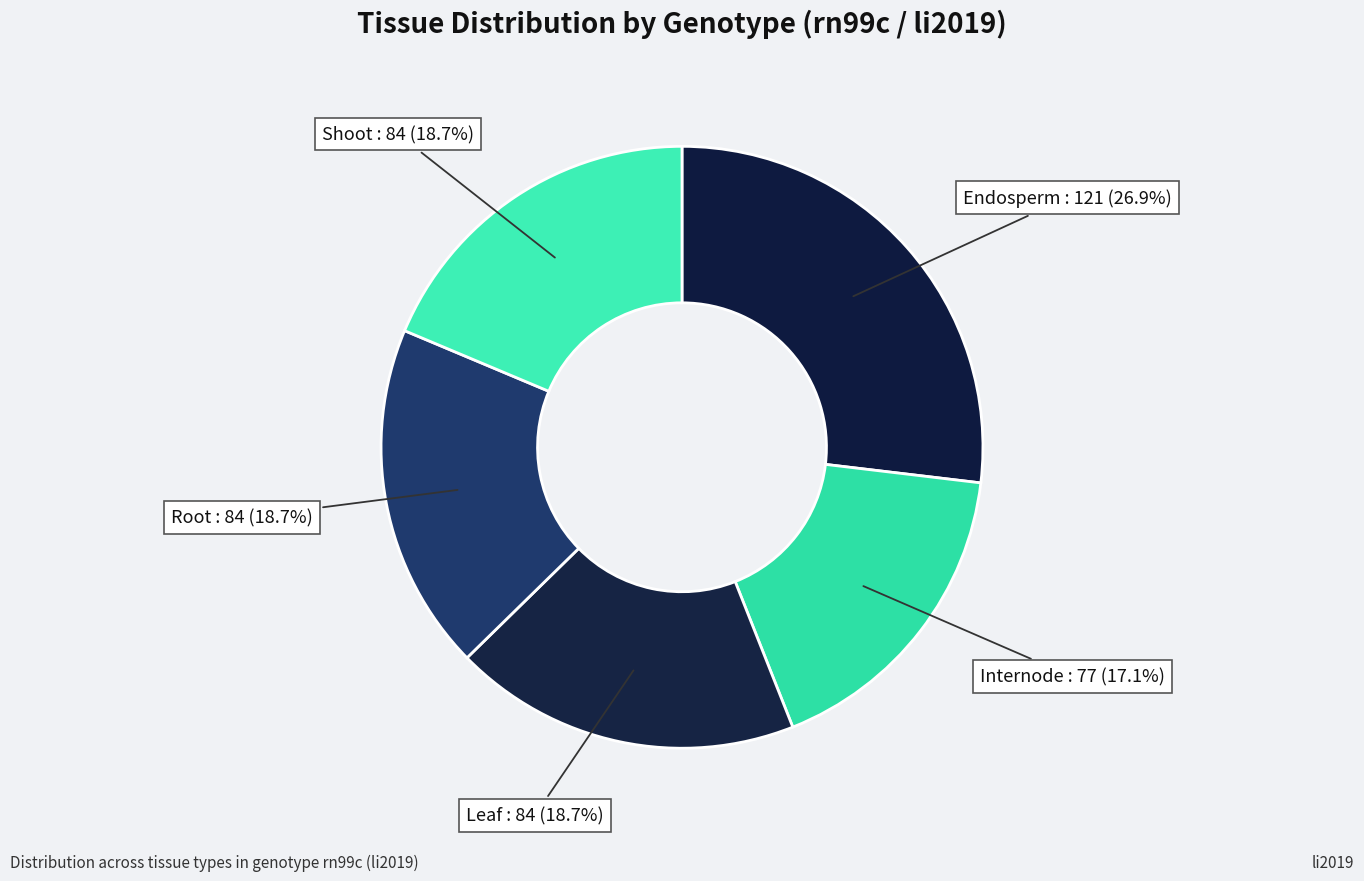

How many slices are in this pie chart?

5